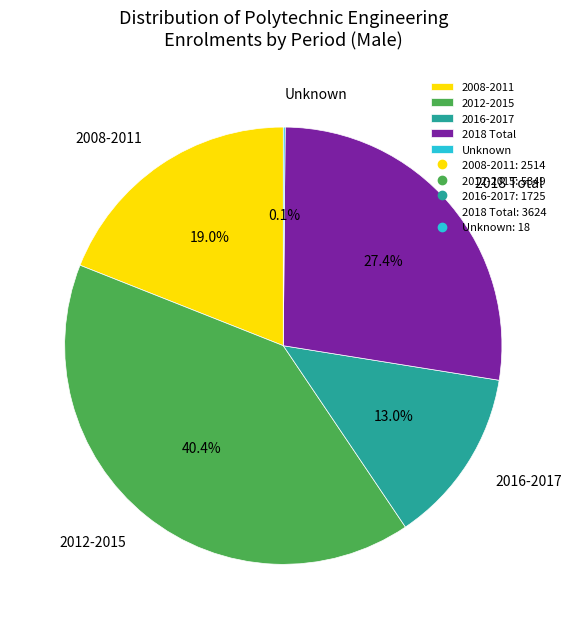

Approximately how many times larger is the value at 2008-2011 compared to 2016-2017?

1.5